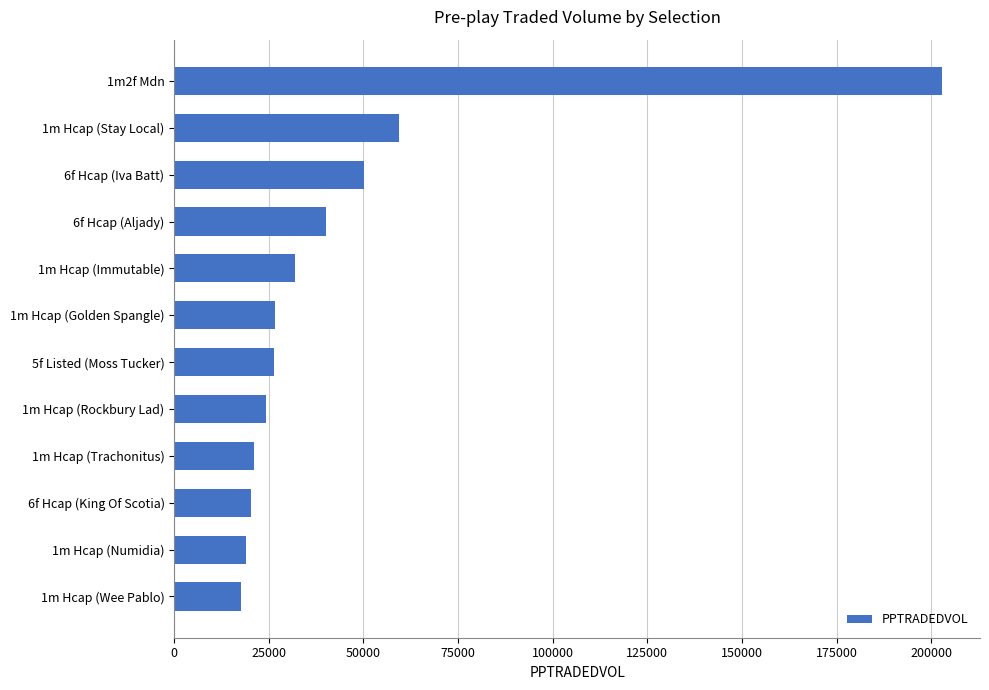

How many data points does each series have?

12